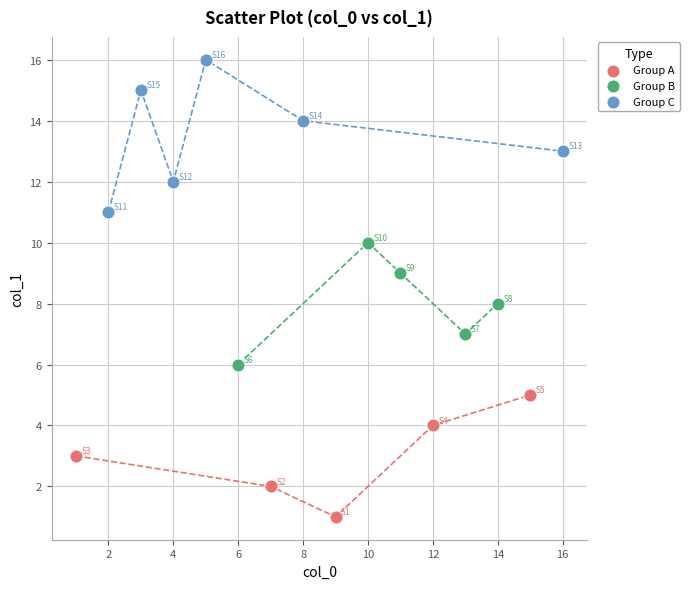

Which series has the widest spread of Y values?

Group C